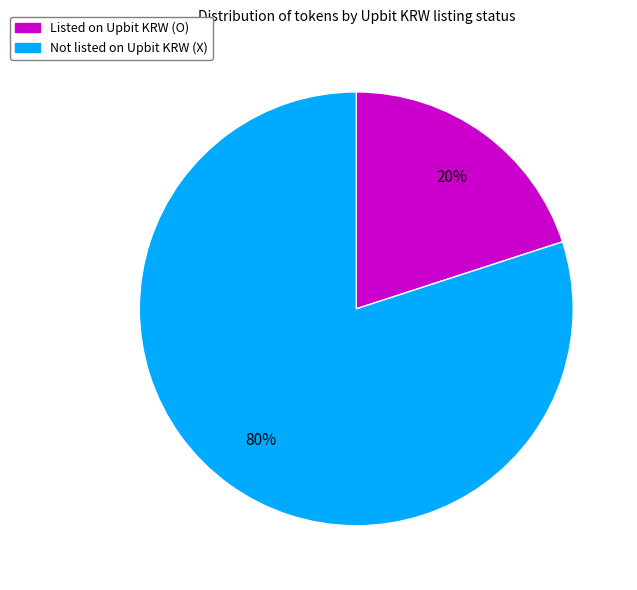

Combined, do Not listed on Upbit KRW (X) and Listed on Upbit KRW (O) account for over 50%?

Yes